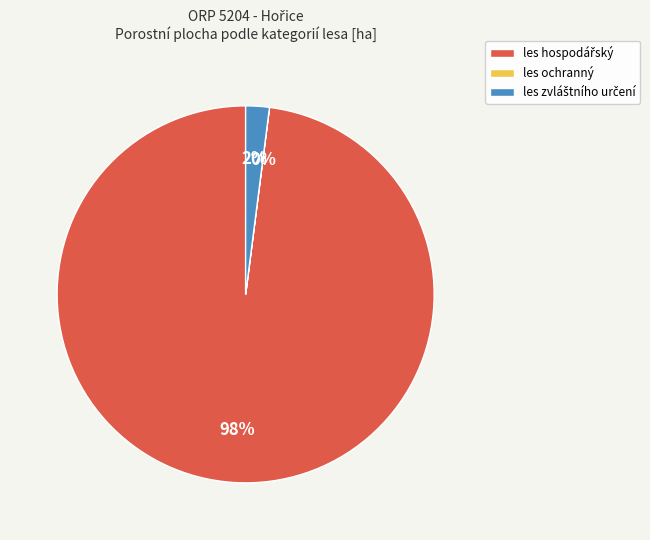

Is there a majority slice in this chart?

Yes